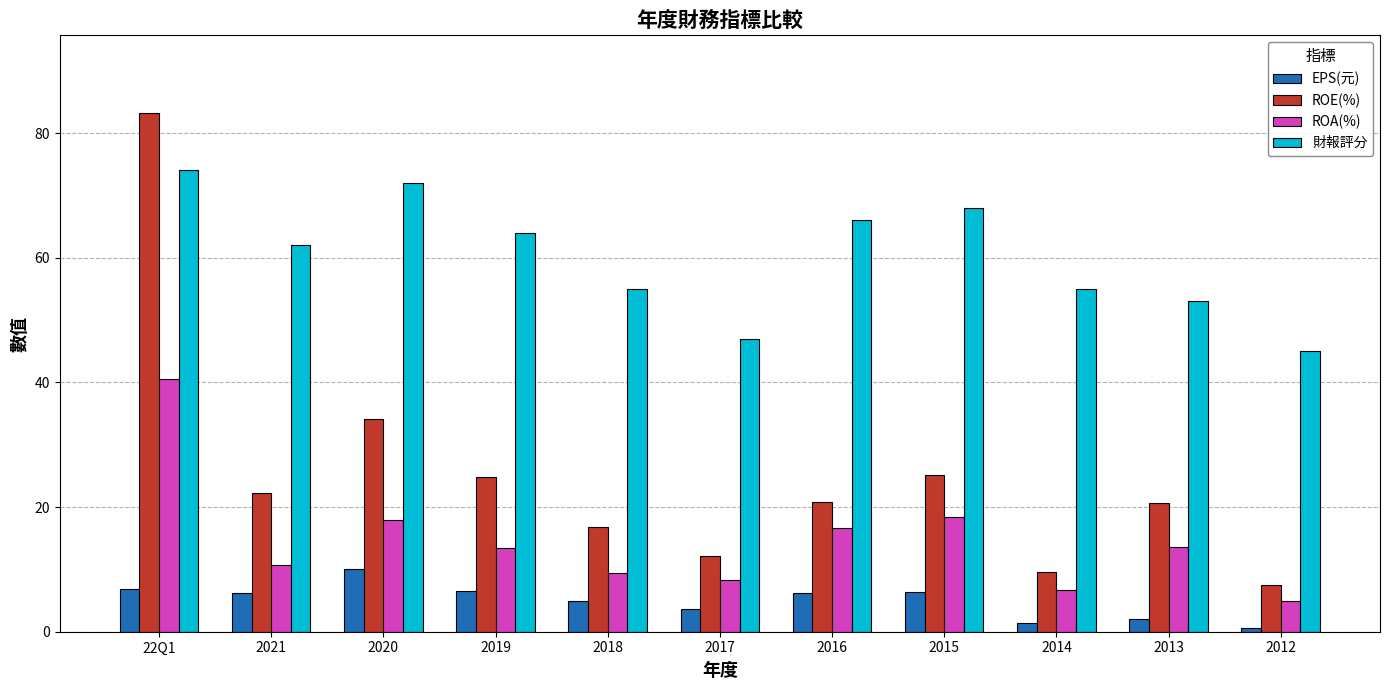

List the series in order of their overall mean, highest first.

財報評分, ROE(%), ROA(%), EPS(元)